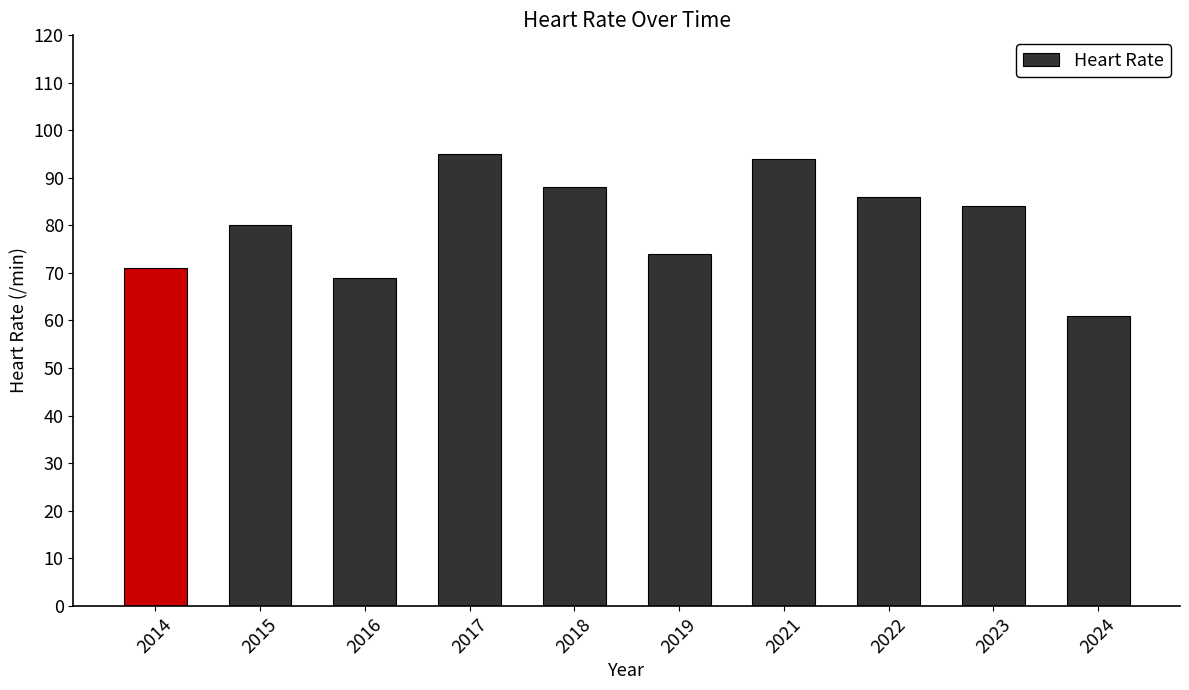

Reading left to right, extract all data points from this chart.

2014=71	2015=80	2016=69	2017=95	2018=88	2019=74	2021=94	2022=86	2023=84	2024=61